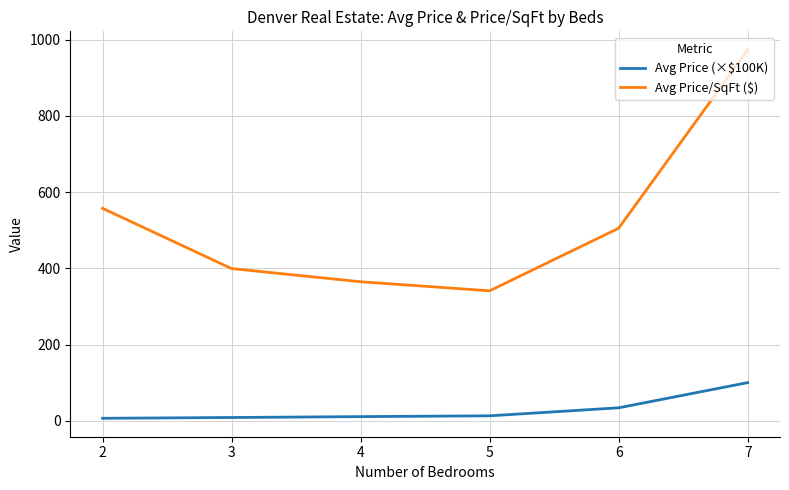

How many lines are shown in the chart?

2